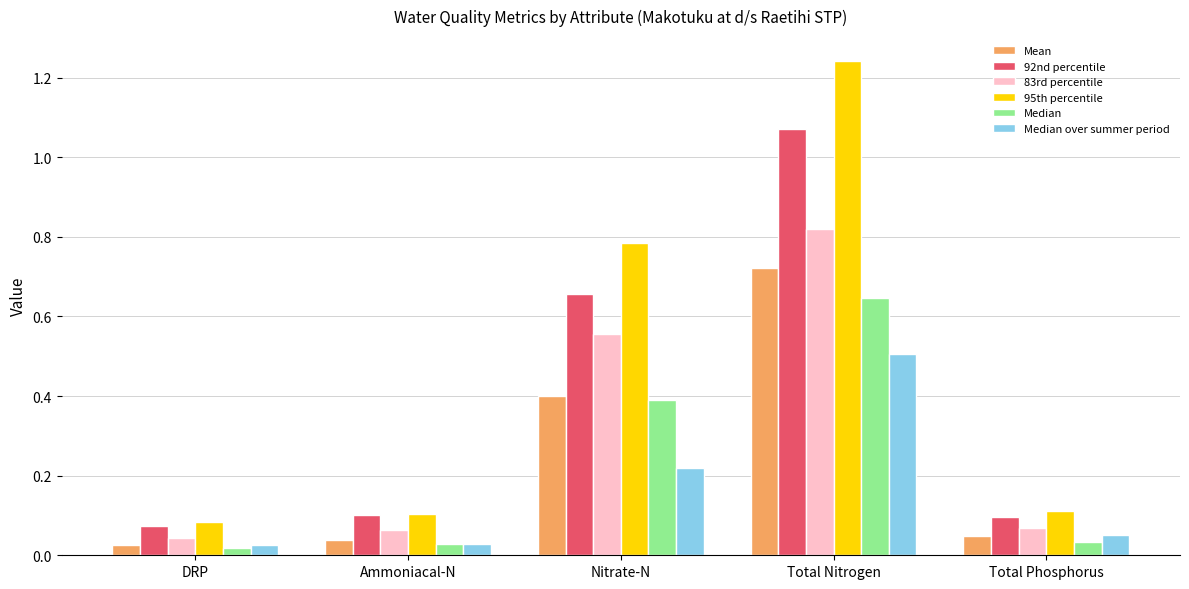

Is the value of 95th percentile at Nitrate-N greater than the value of 83rd percentile at Total Phosphorus?

Yes